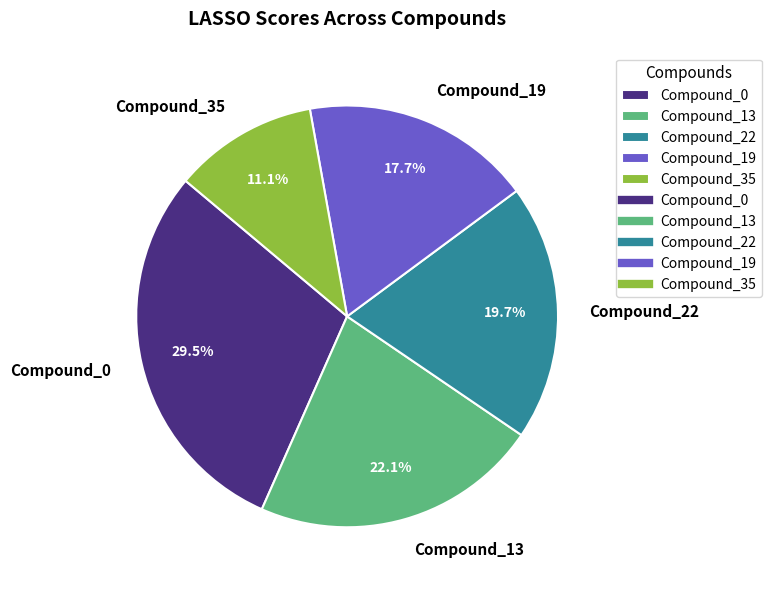

Is there any slice that represents more than half of the pie?

No